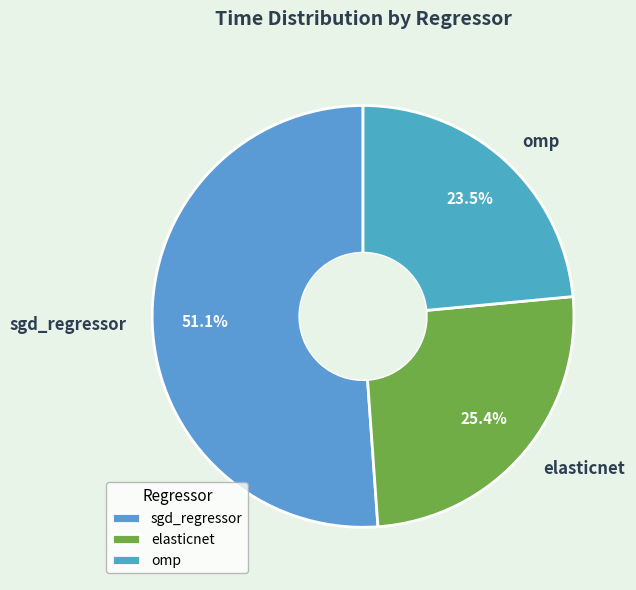

How many slices are in this pie chart?

3